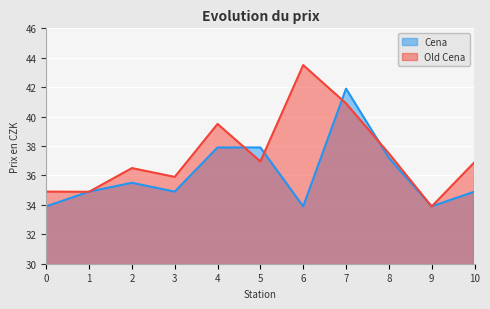

What is the difference between the highest and lowest values at 3?

1.0